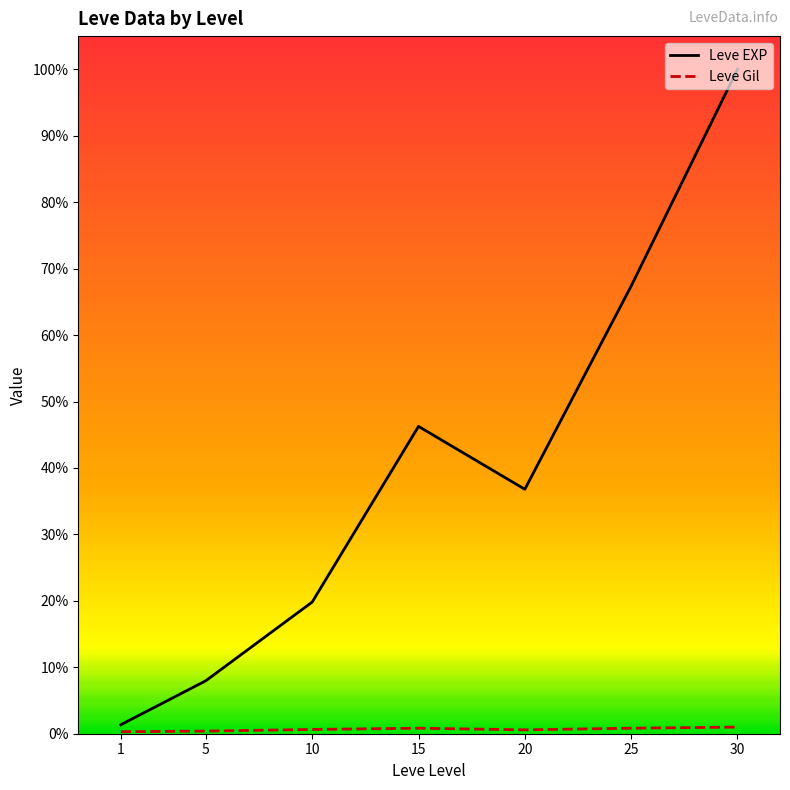

Does the chart display data point markers on the line(s)?

No